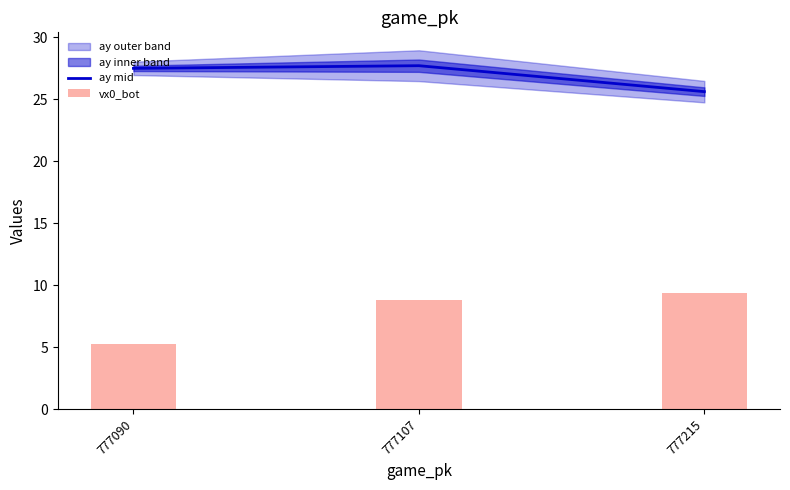

At which label does ay mid first exceed 27?

777090